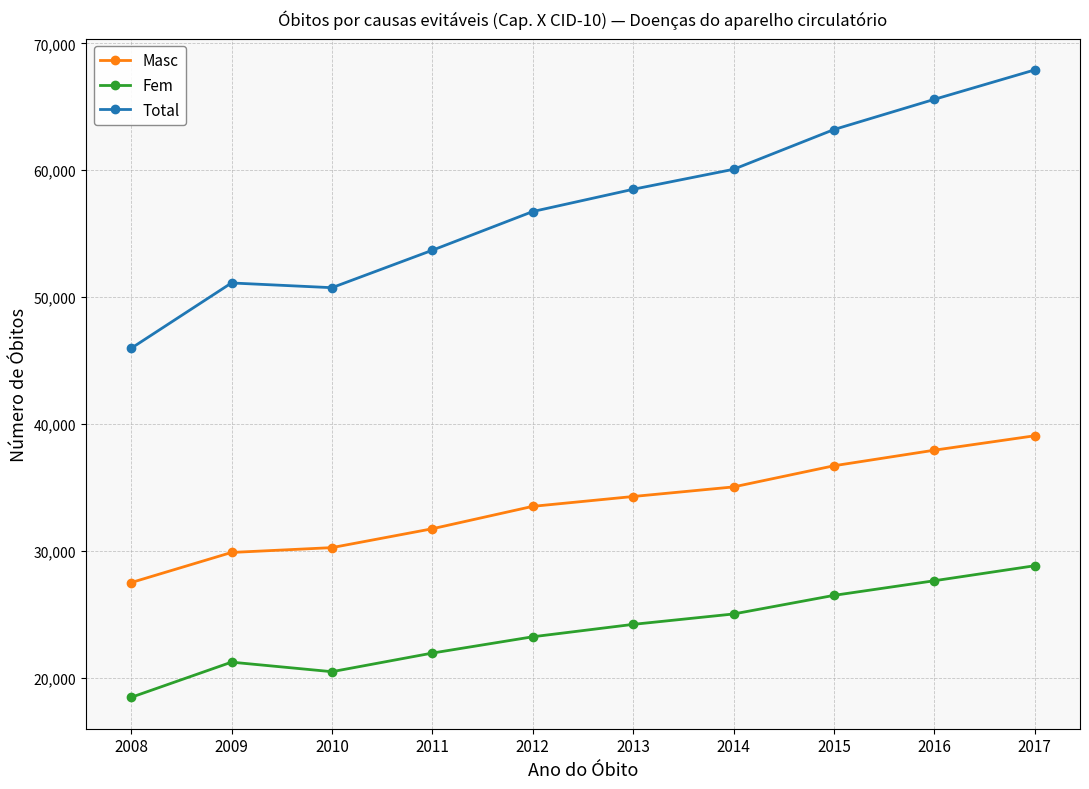

True or false: Total has more than 2 interior local peaks.

False